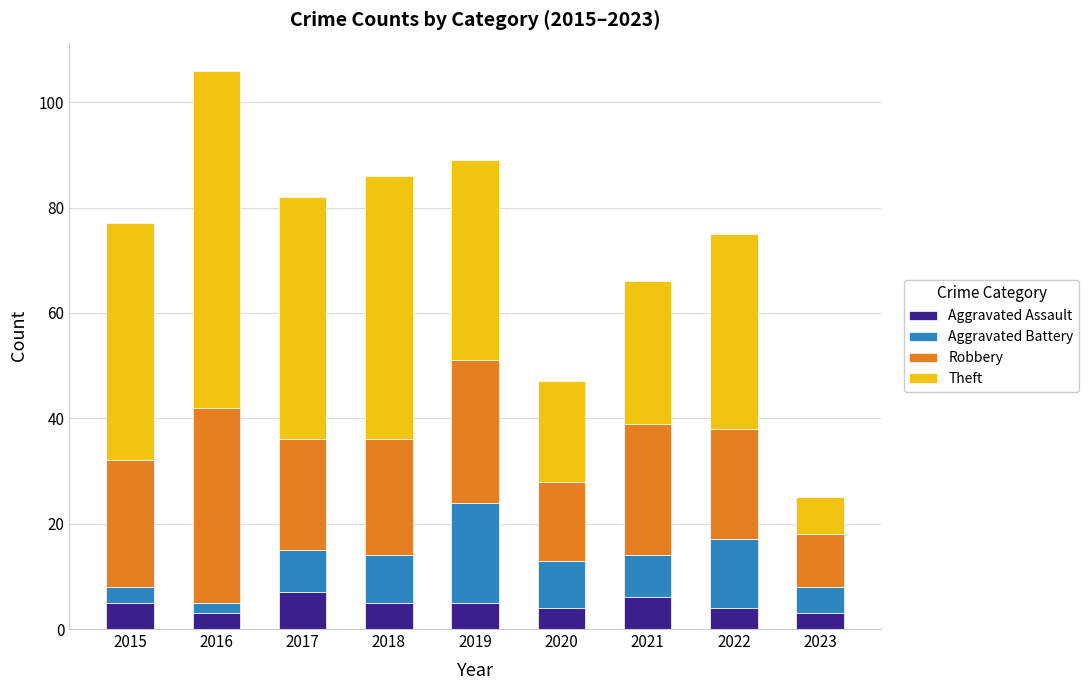

At which category is the sum across all series the highest?

2016